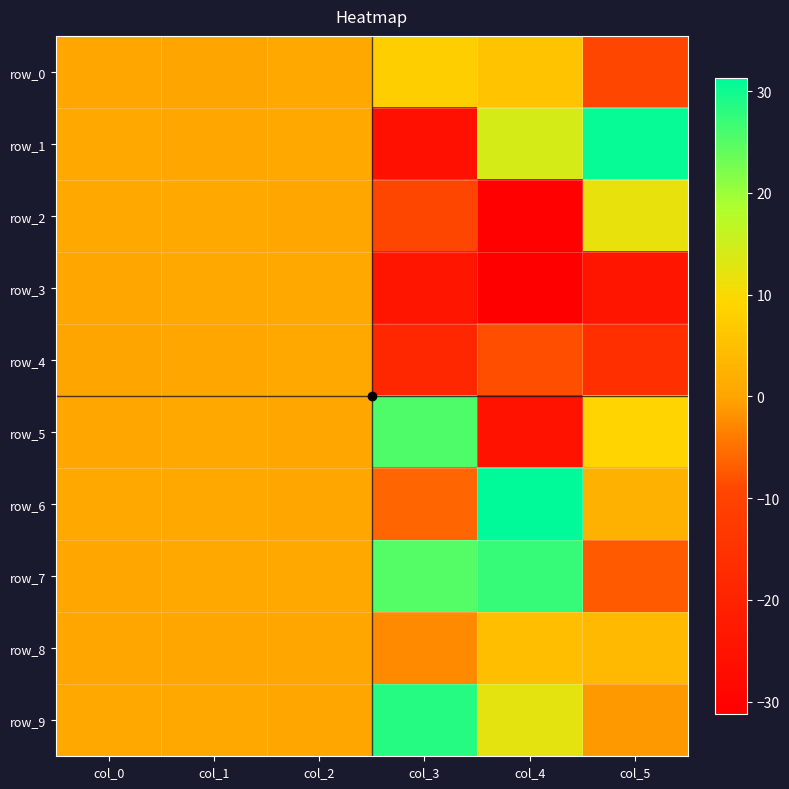

Reading right to left, list all the values displayed in this chart.

row_0: -9.0	5.7	7.8	0.6	0.1	0.3
row_1: 30.7	14.0	-25.9	1.0	0.5	0.6
row_2: 11.9	-30.7	-9.2	0.4	0.9	0.7
row_3: -24.4	-31.2	-24.3	0.9	0.9	0.5
row_4: -15.9	-8.5	-18.7	0.6	0.5	0.2
row_5: 9.0	-24.9	25.5	0.3	0.6	0.4
row_6: 2.3	31.3	-6.1	0.5	0.5	0.9
row_7: -7.1	27.1	24.9	0.9	0.7	0.4
row_8: 3.7	4.8	-2.5	0.3	0.3	0.5
row_9: -1.2	12.4	28.4	0.4	0.7	0.7